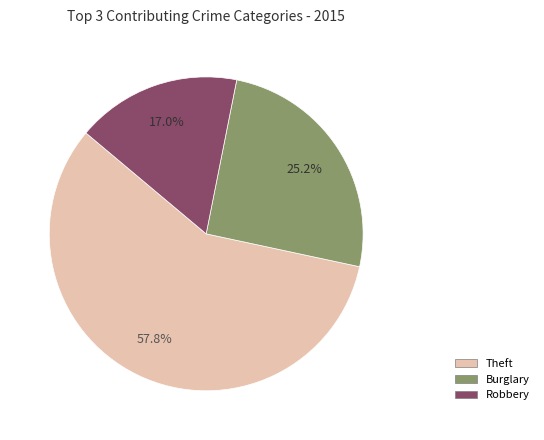

Is there a majority slice in this chart?

Yes